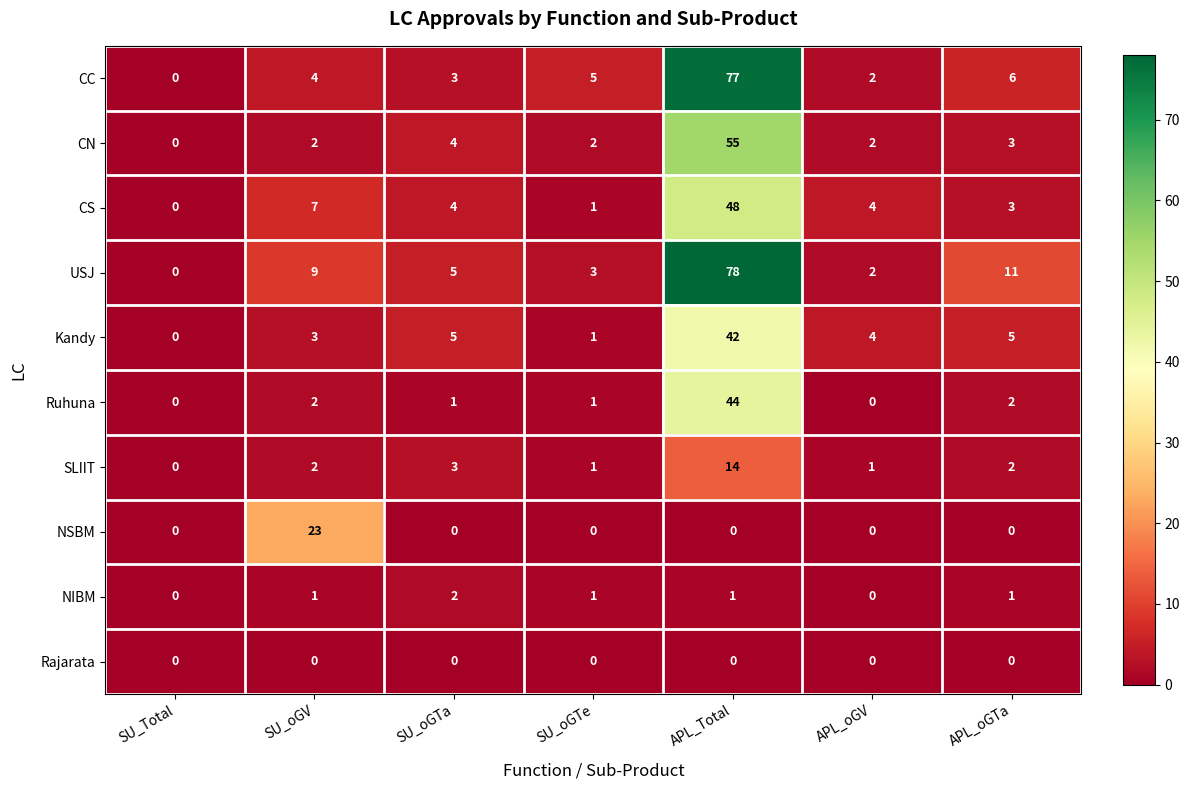

Which series has the largest total across all categories?

USJ